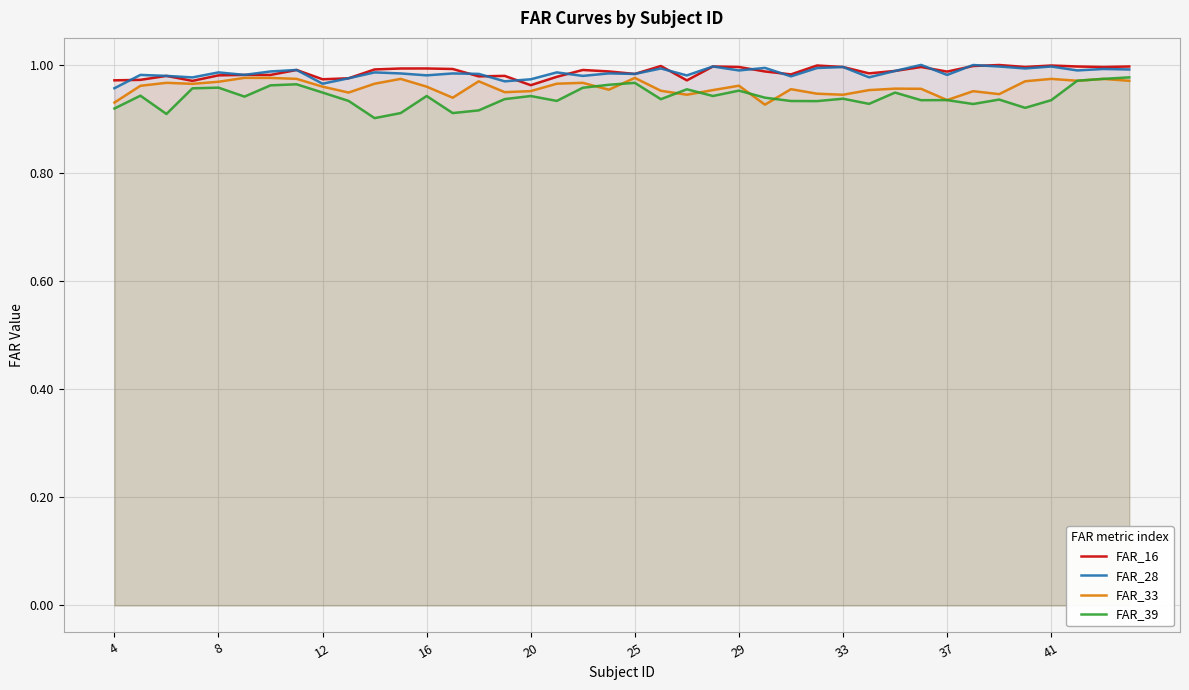

Where is FAR_28 nearest to the value 0?

4